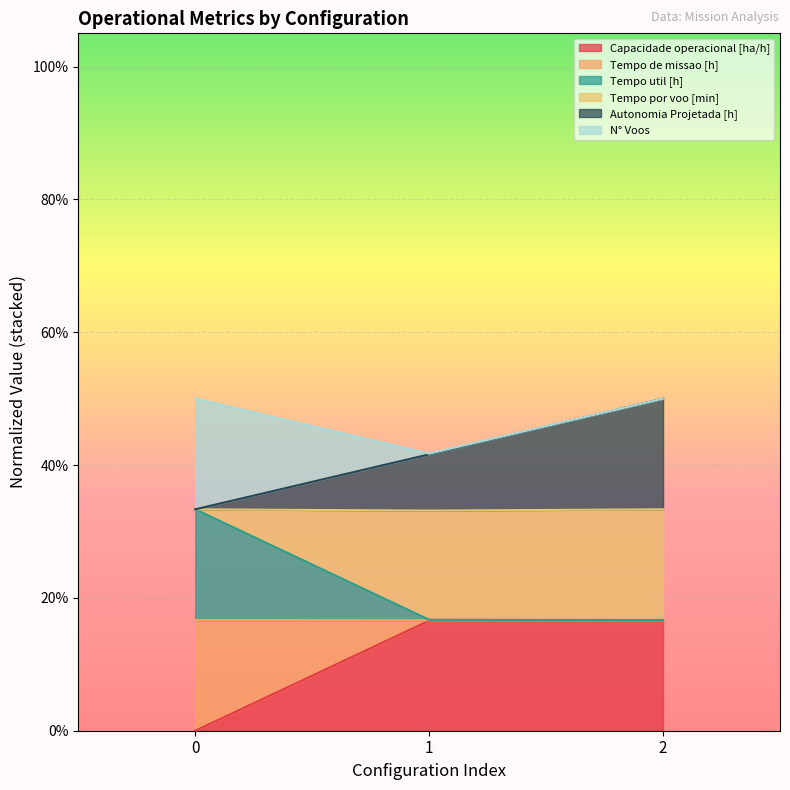

Between 0 and 2, which series saw the biggest shift?

Autonomia Projetada [h]